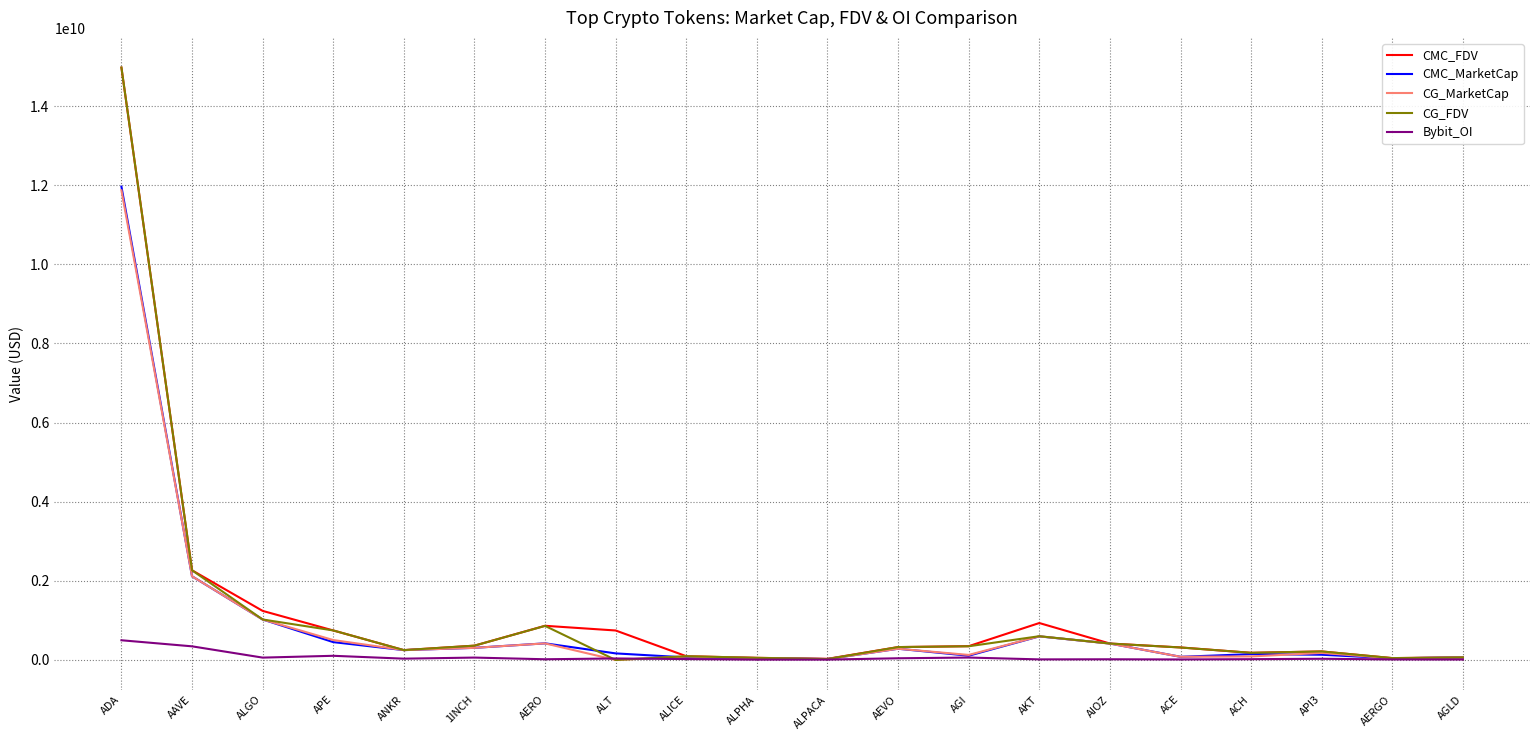

At which category does the chart reach its peak across all series?

ADA